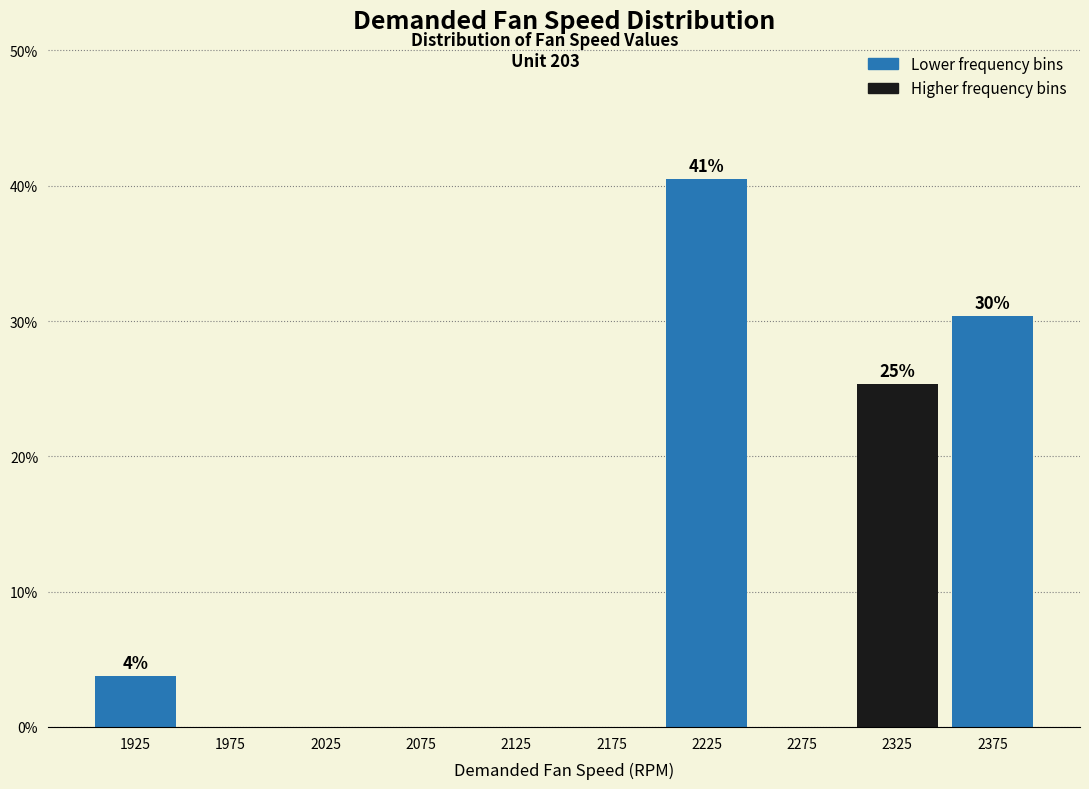

Over which range of the x-axis is the bar tallest?

2200 to 2250